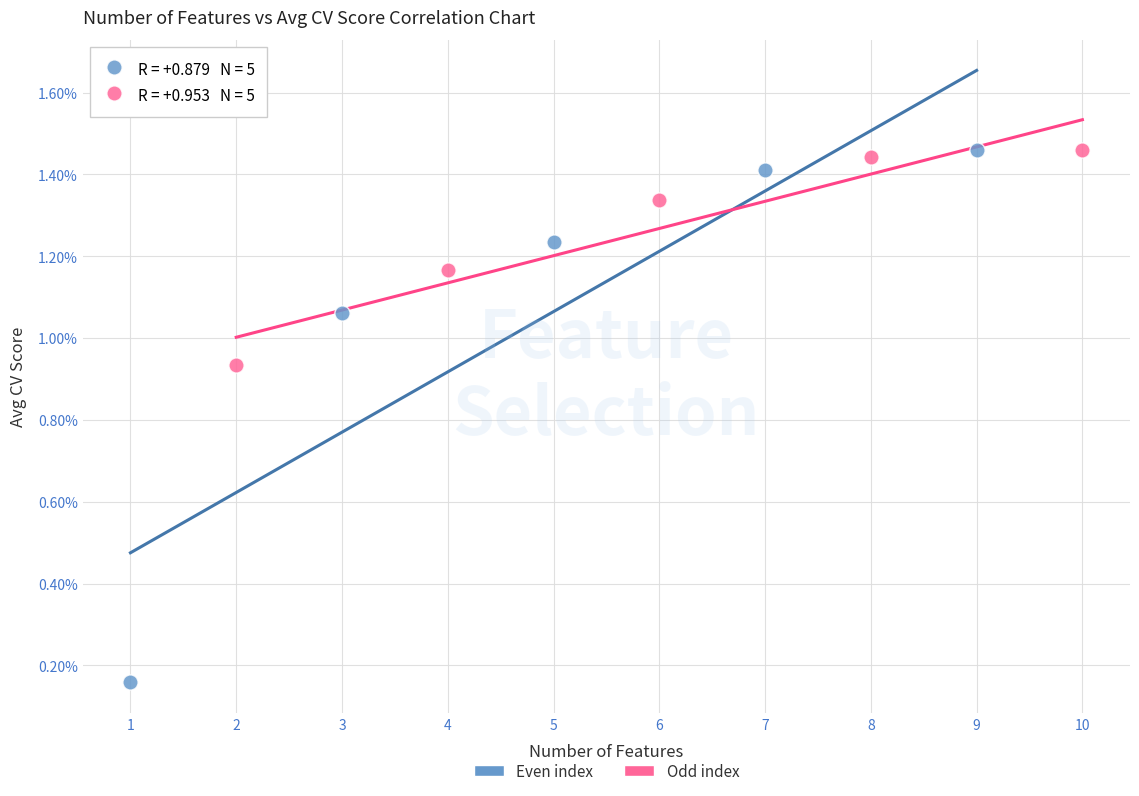

Which series reaches the minimum Y coordinate?

Even index